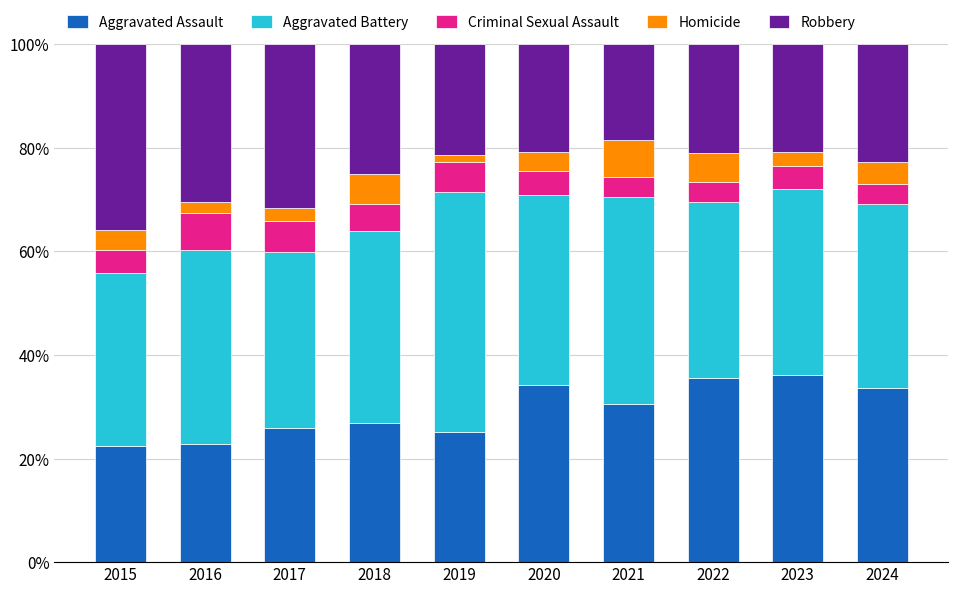

What is the total value across all series at 2021?

100.0